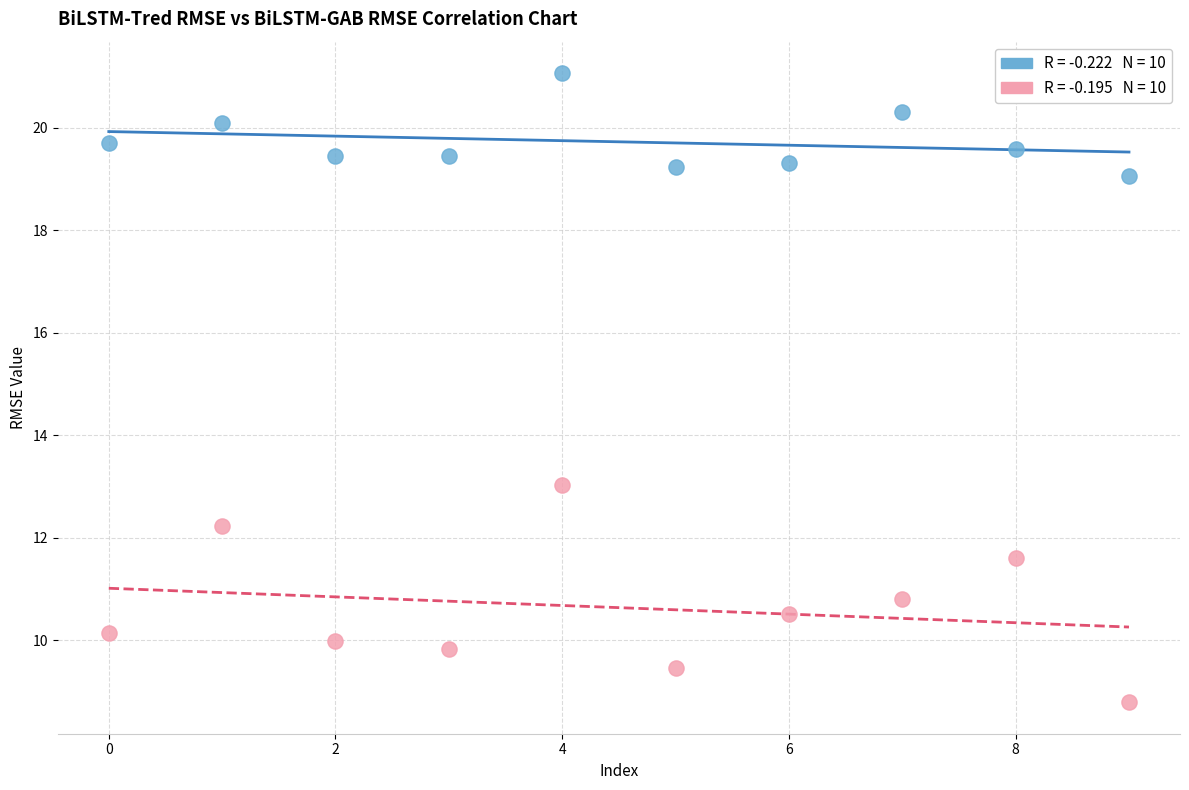

Across all data points, what is the range of Y values (max minus min)?

12.3